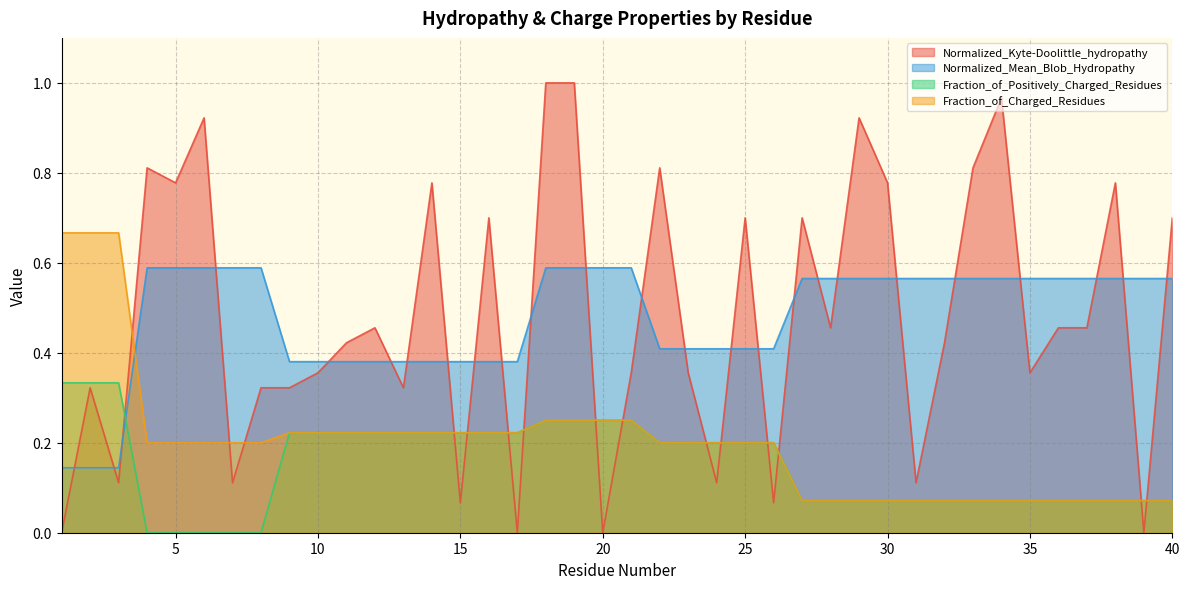

What is the average value of the Fraction_of_Positively_Charged_Residues series?

0.1